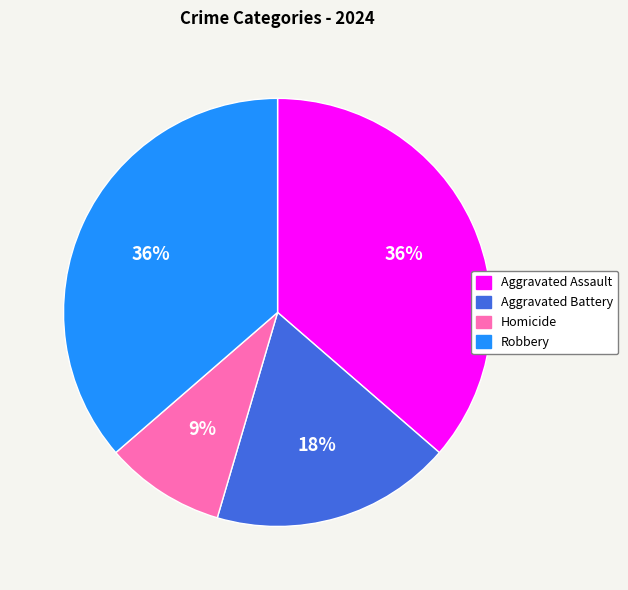

Between Aggravated Battery and Aggravated Assault, which is larger?

Aggravated Assault